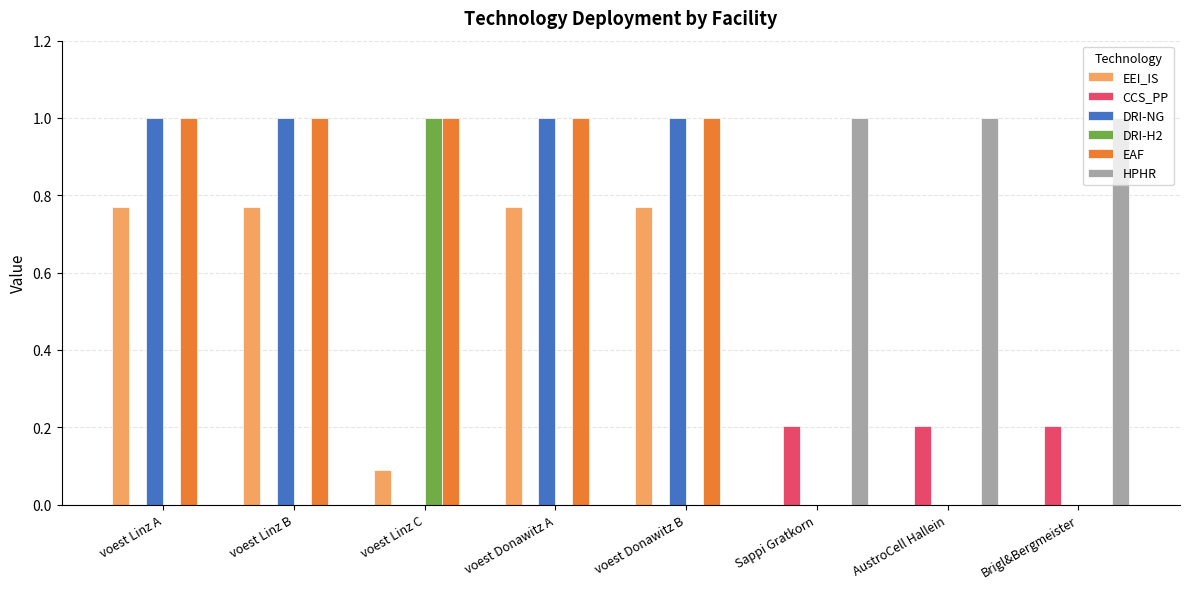

What is the maximum value shown in the chart?

1.0